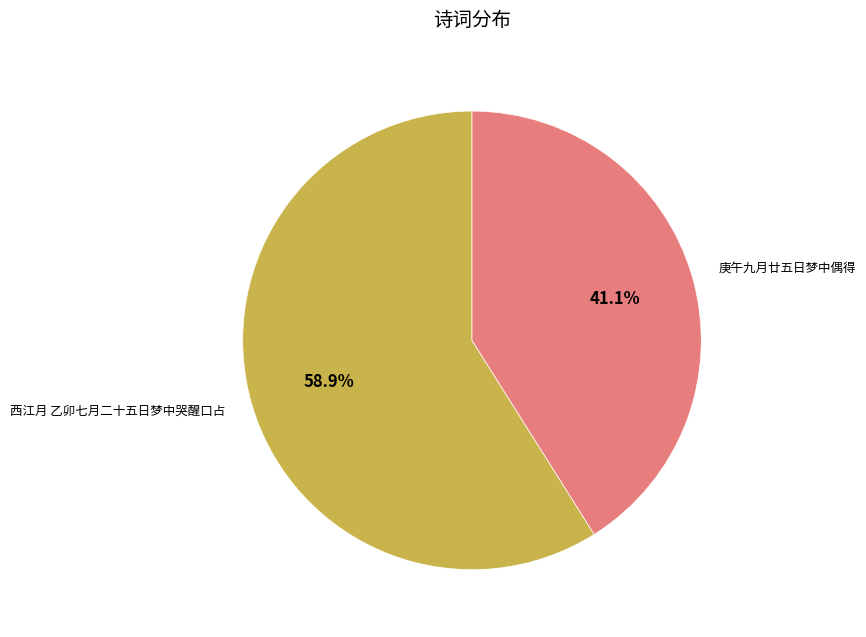

Is 庚午九月廿五日梦中偶得 the majority of the pie?

No